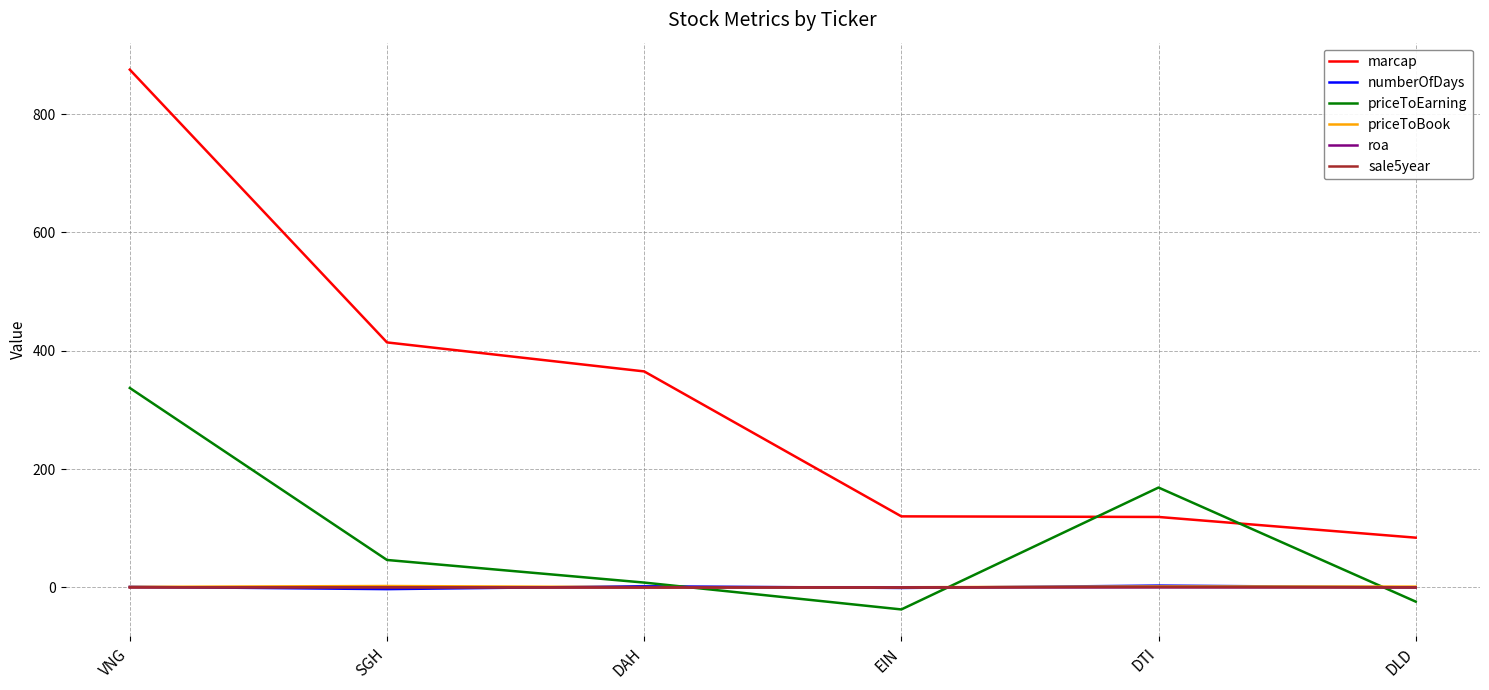

Which series has the largest range (max minus min)?

marcap